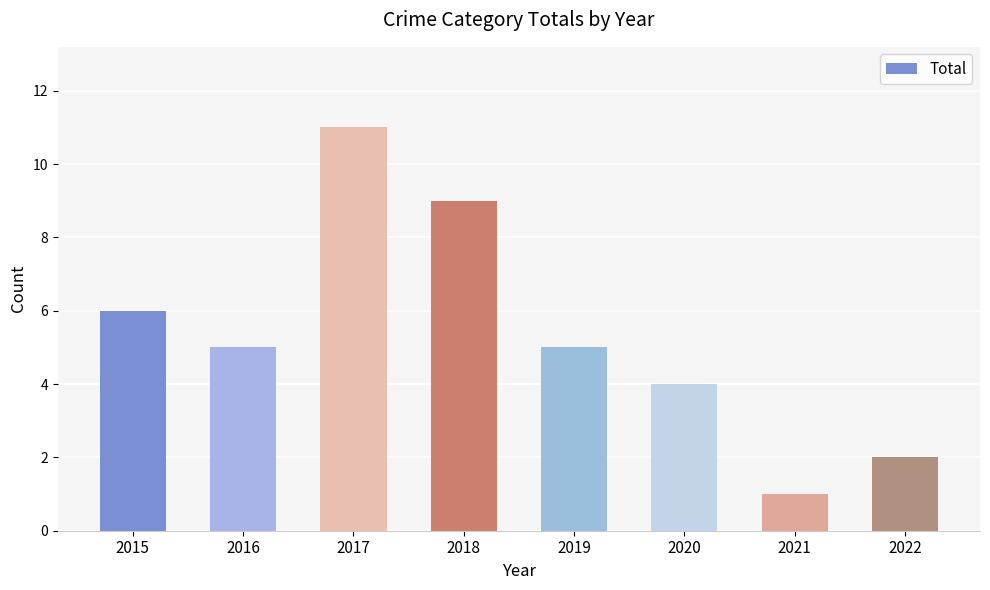

The chart shows a value of 6 at 2015. True or false?

True